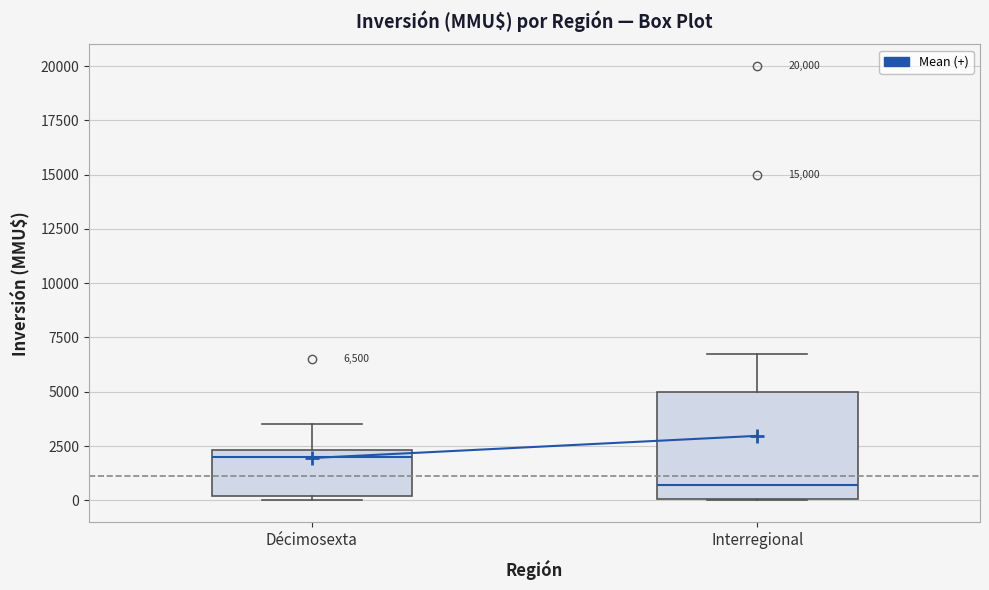

Which box has the highest median line?

Décimosexta